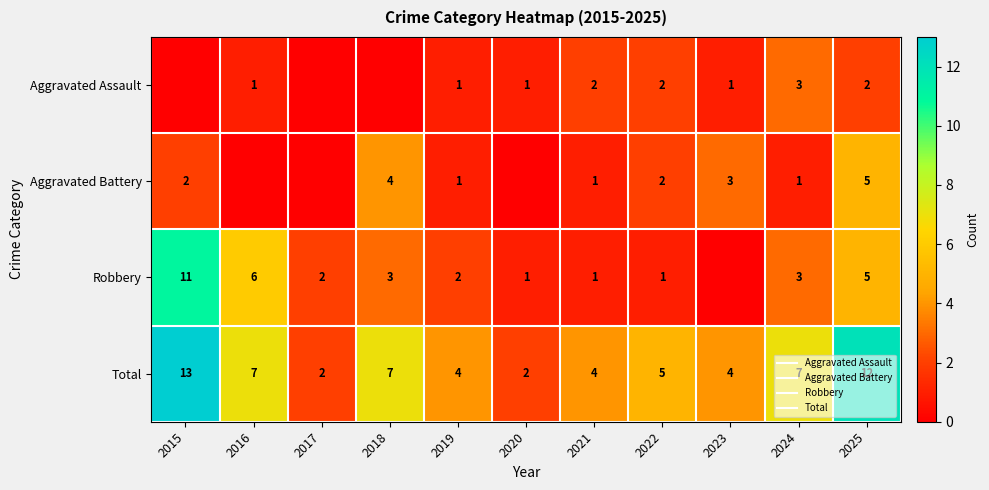

What is the sum of the Aggravated Battery values at 2022 and 2015?

4